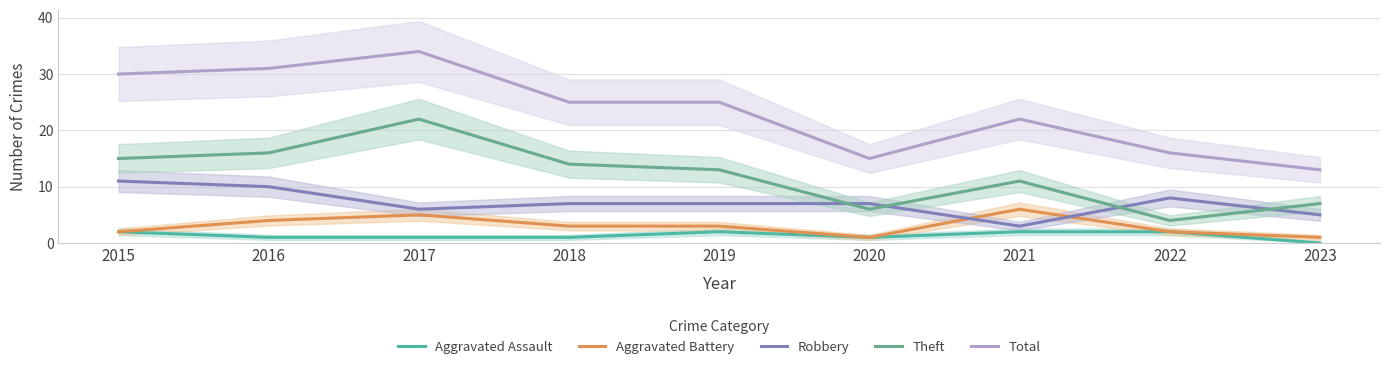

What is the value of the Aggravated Battery point at the 5th from the left?

3